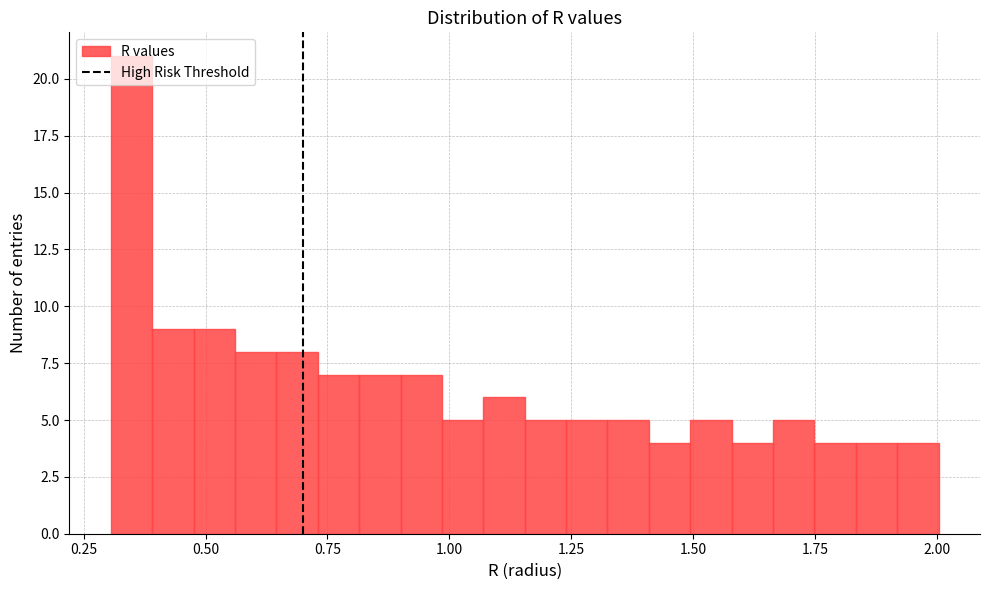

Read against the x-axis, roughly where is the centre of the tallest bar?

0.35